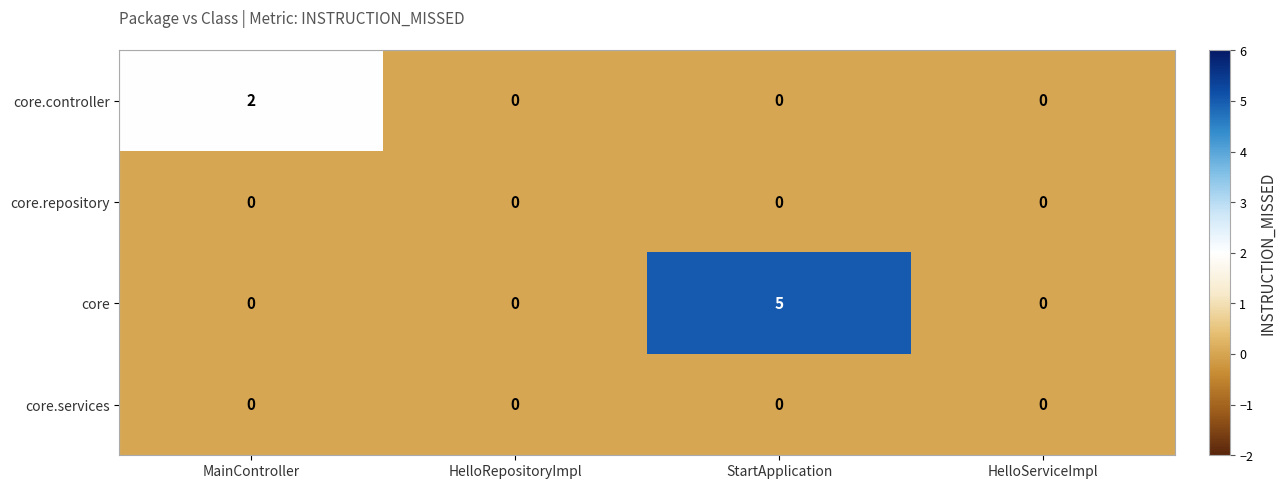

Reading left to right, transcribe all the data shown in this chart.

core.controller: MainController=2	HelloRepositoryImpl=0	StartApplication=0	HelloServiceImpl=0
core.repository: MainController=0	HelloRepositoryImpl=0	StartApplication=0	HelloServiceImpl=0
core: MainController=0	HelloRepositoryImpl=0	StartApplication=5	HelloServiceImpl=0
core.services: MainController=0	HelloRepositoryImpl=0	StartApplication=0	HelloServiceImpl=0